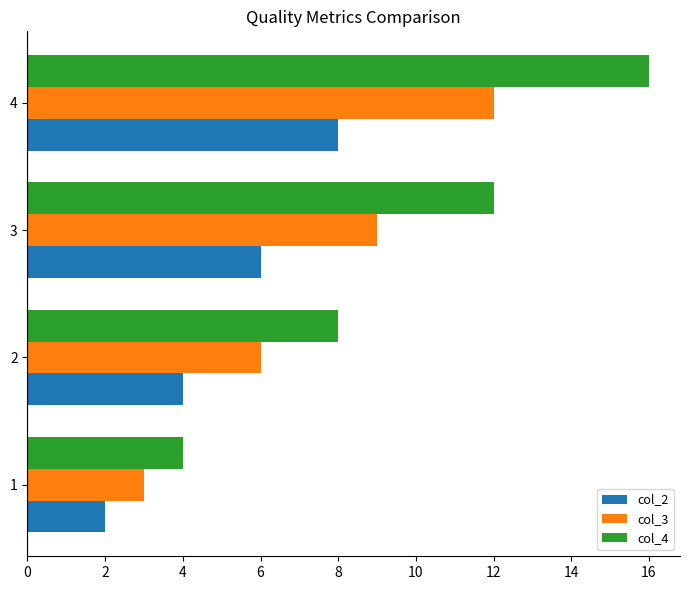

Which series changed the most between 2 and 4?

col_4